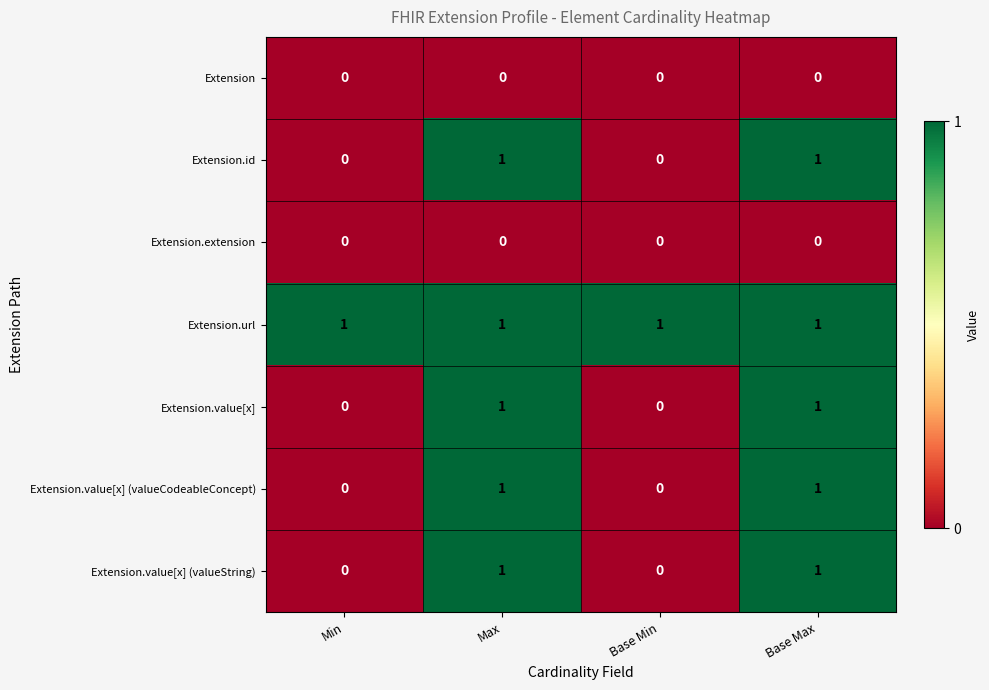

Count the Extension.value[x] values in the range 0 to 1.

4